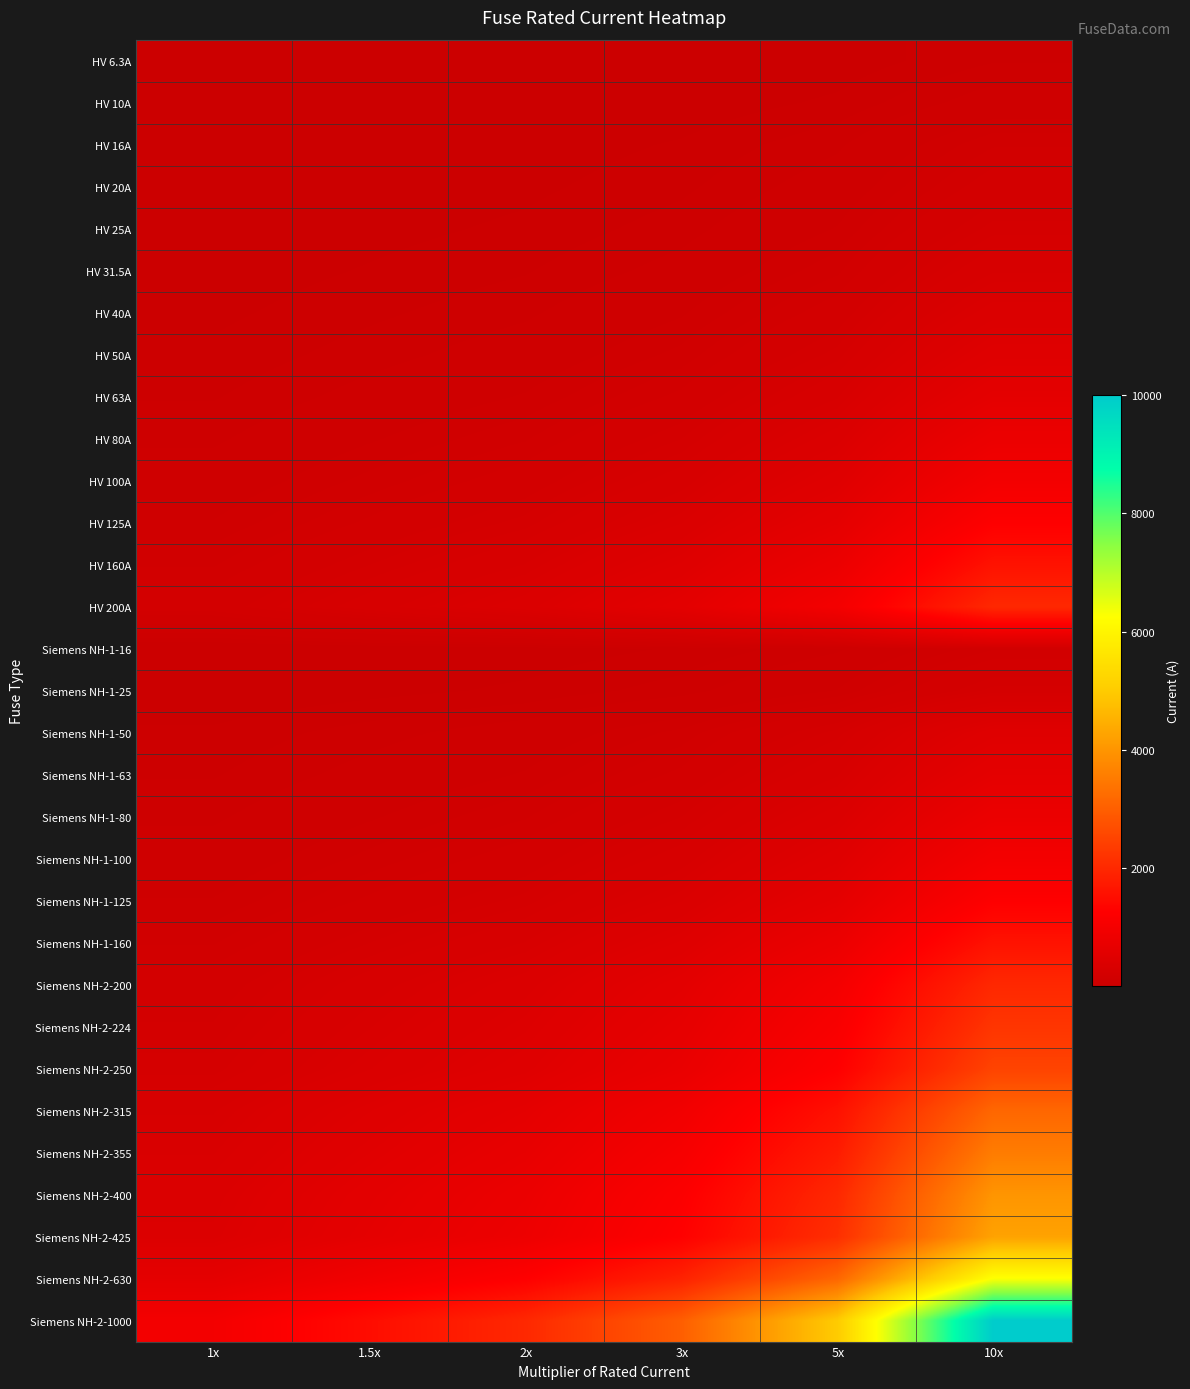

Reading right to left, extract all data points from this chart.

HV 6.3A: 10x=63.0	5x=31.5	3x=18.9	2x=12.6	1.5x=9.4	1x=6.3
HV 10A: 10x=100.0	5x=50.0	3x=30.0	2x=20.0	1.5x=15.0	1x=10.0
HV 16A: 10x=160.0	5x=80.0	3x=48.0	2x=32.0	1.5x=24.0	1x=16.0
HV 20A: 10x=200.0	5x=100.0	3x=60.0	2x=40.0	1.5x=30.0	1x=20.0
HV 25A: 10x=250.0	5x=125.0	3x=75.0	2x=50.0	1.5x=37.5	1x=25.0
HV 31.5A: 10x=315.0	5x=157.5	3x=94.5	2x=63.0	1.5x=47.2	1x=31.5
HV 40A: 10x=400.0	5x=200.0	3x=120.0	2x=80.0	1.5x=60.0	1x=40.0
HV 50A: 10x=500.0	5x=250.0	3x=150.0	2x=100.0	1.5x=75.0	1x=50.0
HV 63A: 10x=630.0	5x=315.0	3x=189.0	2x=126.0	1.5x=94.5	1x=63.0
HV 80A: 10x=800.0	5x=400.0	3x=240.0	2x=160.0	1.5x=120.0	1x=80.0
HV 100A: 10x=1000.0	5x=500.0	3x=300.0	2x=200.0	1.5x=150.0	1x=100.0
HV 125A: 10x=1250.0	5x=625.0	3x=375.0	2x=250.0	1.5x=187.5	1x=125.0
HV 160A: 10x=1600.0	5x=800.0	3x=480.0	2x=320.0	1.5x=240.0	1x=160.0
HV 200A: 10x=2000.0	5x=1000.0	3x=600.0	2x=400.0	1.5x=300.0	1x=200.0
Siemens NH-1-16: 10x=160.0	5x=80.0	3x=48.0	2x=32.0	1.5x=24.0	1x=16.0
Siemens NH-1-25: 10x=250.0	5x=125.0	3x=75.0	2x=50.0	1.5x=37.5	1x=25.0
Siemens NH-1-50: 10x=500.0	5x=250.0	3x=150.0	2x=100.0	1.5x=75.0	1x=50.0
Siemens NH-1-63: 10x=630.0	5x=315.0	3x=189.0	2x=126.0	1.5x=94.5	1x=63.0
Siemens NH-1-80: 10x=800.0	5x=400.0	3x=240.0	2x=160.0	1.5x=120.0	1x=80.0
Siemens NH-1-100: 10x=1000.0	5x=500.0	3x=300.0	2x=200.0	1.5x=150.0	1x=100.0
Siemens NH-1-125: 10x=1250.0	5x=625.0	3x=375.0	2x=250.0	1.5x=187.5	1x=125.0
Siemens NH-1-160: 10x=1600.0	5x=800.0	3x=480.0	2x=320.0	1.5x=240.0	1x=160.0
Siemens NH-2-200: 10x=2000.0	5x=1000.0	3x=600.0	2x=400.0	1.5x=300.0	1x=200.0
Siemens NH-2-224: 10x=2240.0	5x=1120.0	3x=672.0	2x=448.0	1.5x=336.0	1x=224.0
Siemens NH-2-250: 10x=2500.0	5x=1250.0	3x=750.0	2x=500.0	1.5x=375.0	1x=250.0
Siemens NH-2-315: 10x=3150.0	5x=1575.0	3x=945.0	2x=630.0	1.5x=472.5	1x=315.0
Siemens NH-2-355: 10x=3550.0	5x=1775.0	3x=1065.0	2x=710.0	1.5x=532.5	1x=355.0
Siemens NH-2-400: 10x=4000.0	5x=2000.0	3x=1200.0	2x=800.0	1.5x=600.0	1x=400.0
Siemens NH-2-425: 10x=4250.0	5x=2125.0	3x=1275.0	2x=850.0	1.5x=637.5	1x=425.0
Siemens NH-2-630: 10x=6300.0	5x=3150.0	3x=1890.0	2x=1260.0	1.5x=945.0	1x=630.0
Siemens NH-2-1000: 10x=10000.0	5x=5000.0	3x=3000.0	2x=2000.0	1.5x=1500.0	1x=1000.0